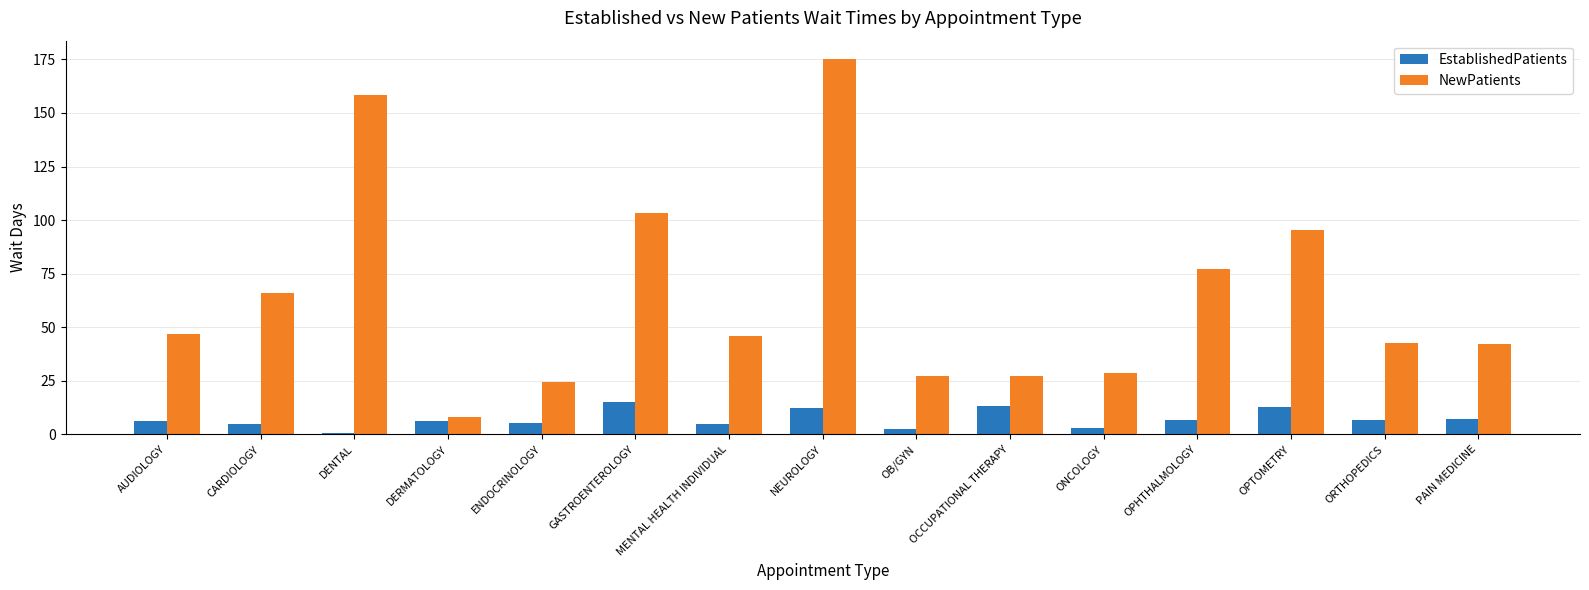

True or false: NewPatients has a value of 42.8 at ORTHOPEDICS.

True